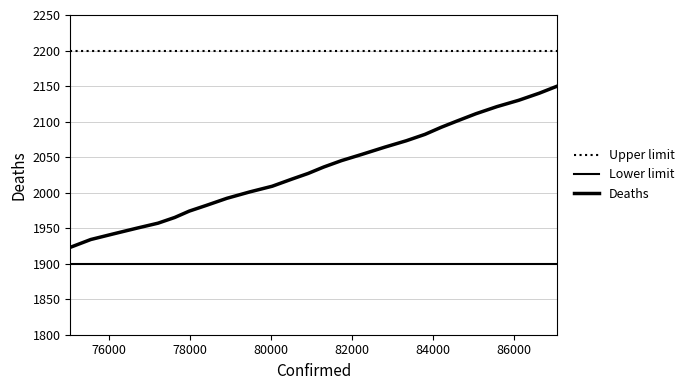

True or false: the data has more than 1 interior local peaks.

False